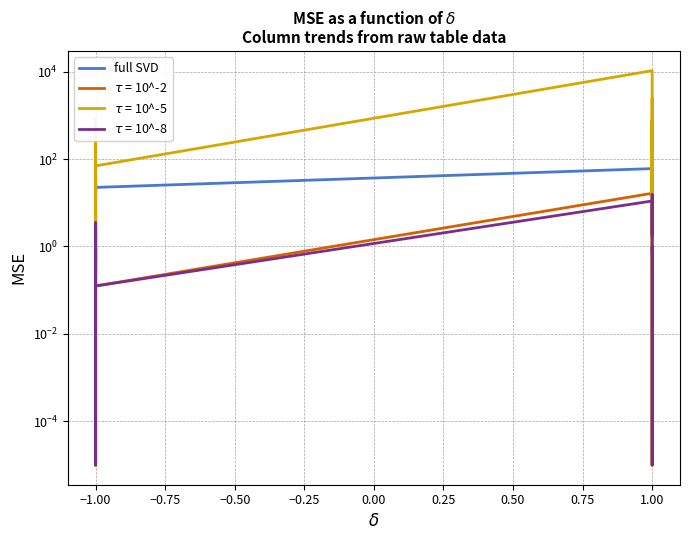

Is it true that the value at 1.00 is 24.7?

False